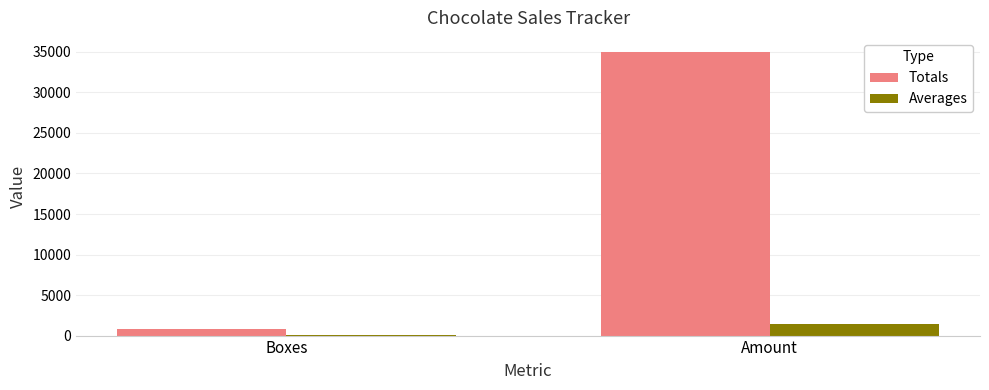

How many series are shown in this chart?

2